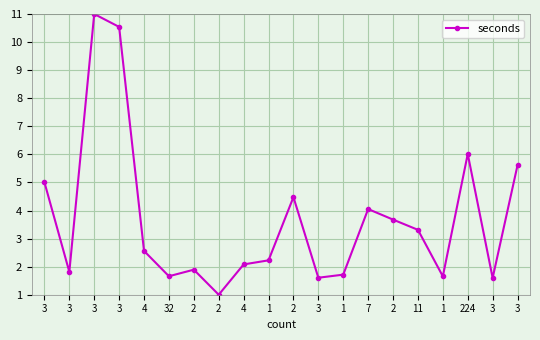

How many data points are less than 2?

8